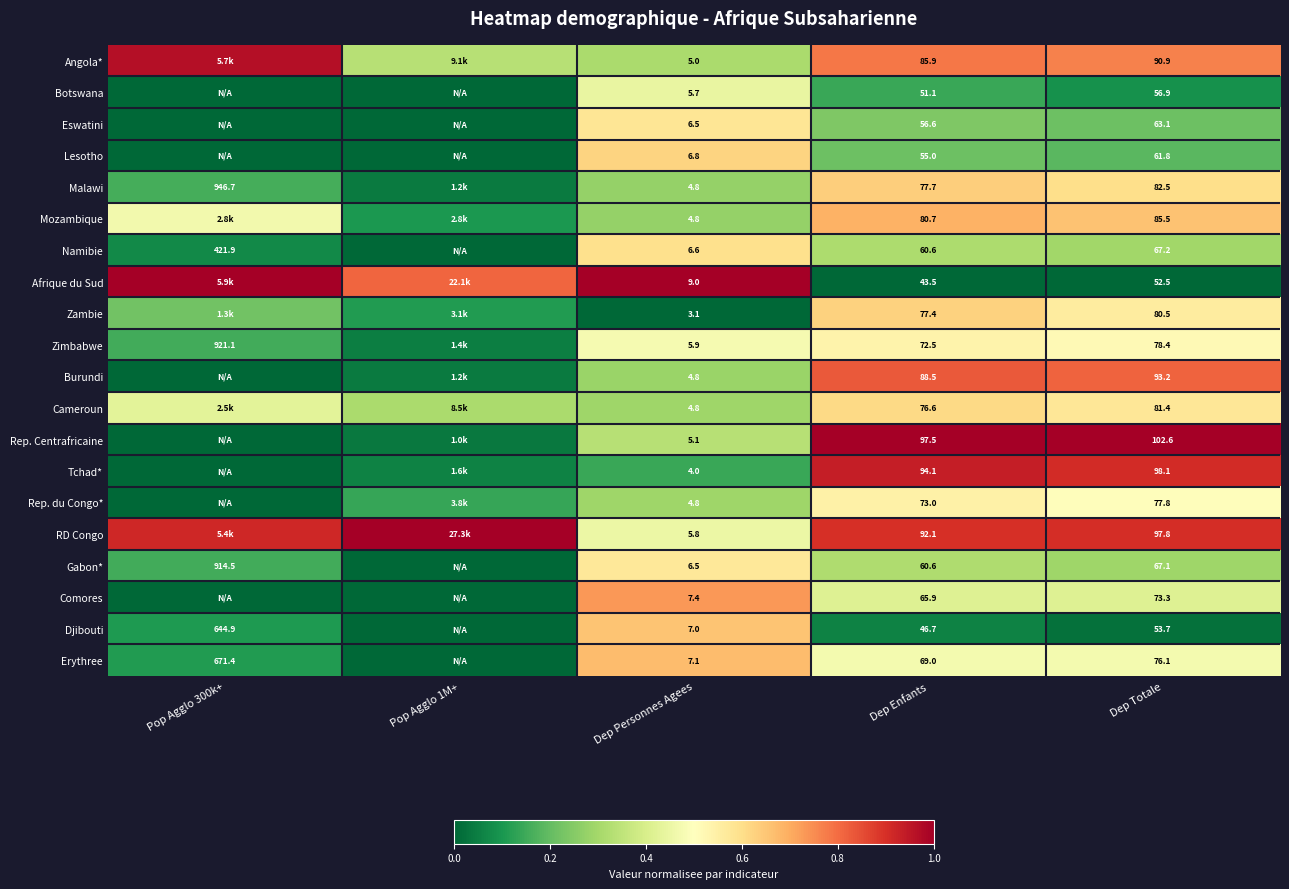

Is the value of Zimbabwe at Pop Agglo 300k+ greater than the value of Malawi at Dep Personnes Agees?

Yes